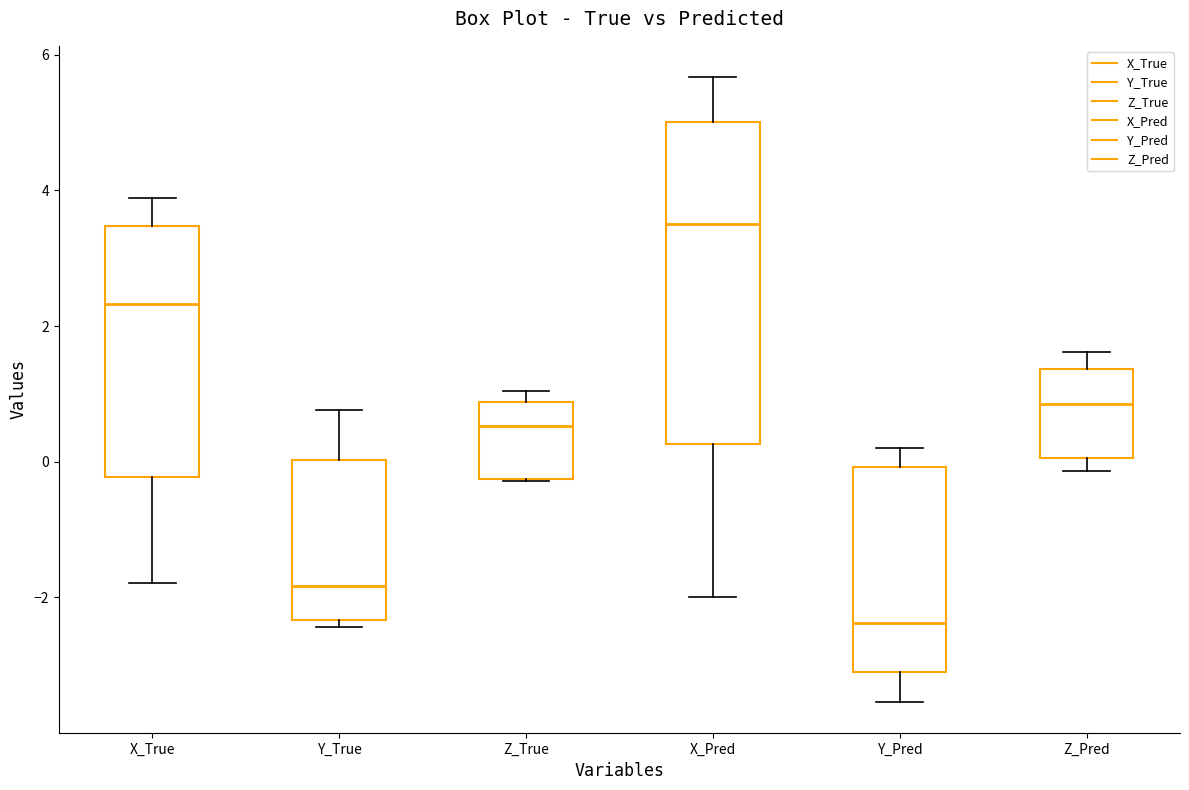

Reading left to right, transcribe this box plot: for each box, give where its median line is, the range the box spans, and where its two whiskers end, as read against the y-axis. The values are not printed on the chart, so give them approximately, as read against the axis.

X_True: median 2.4, box -0.2 to 3.4, whiskers -1.8 to 3.8
Y_True: median -1.8, box -2.4 to 0.0, whiskers -2.4 (just below the box's lower edge) to 0.8
Z_True: median 0.6, box -0.2 to 0.8, whiskers -0.2 to 1.0
X_Pred: median 3.6, box 0.2 to 5.0, whiskers -2.0 to 5.6
Y_Pred: median -2.4, box -3.0 to 0.0, whiskers -3.6 to 0.2
Z_Pred: median 0.8, box 0.0 to 1.4, whiskers -0.2 to 1.6